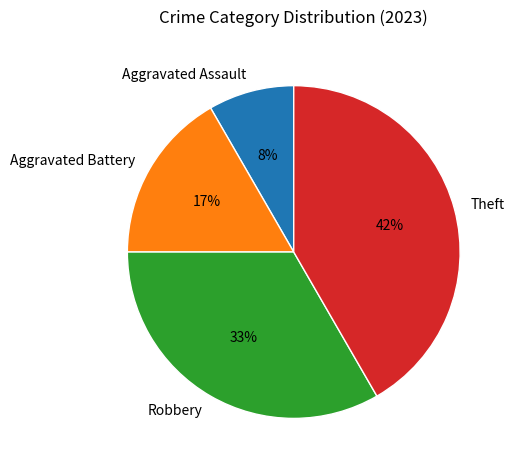

Count the number of slices in the pie.

4